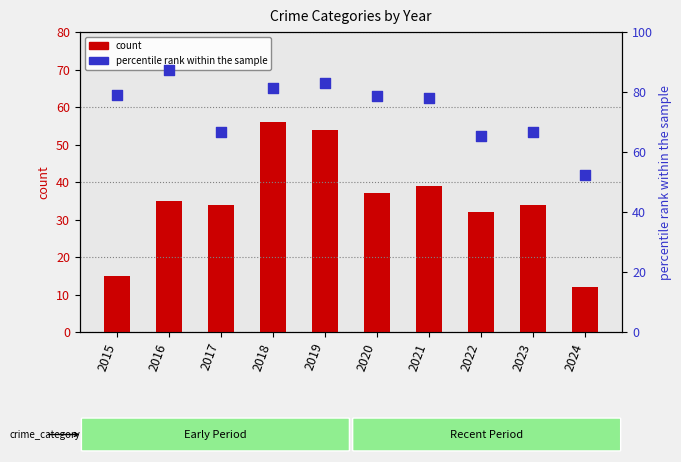

What are all the series names shown in the legend?

count, percentile rank within the sample